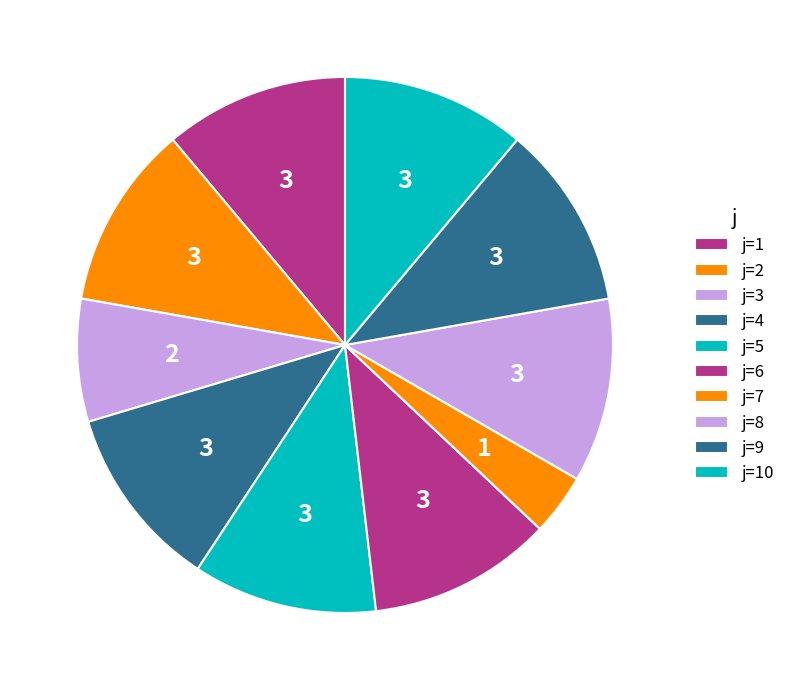

Count the number of slices in the pie.

10